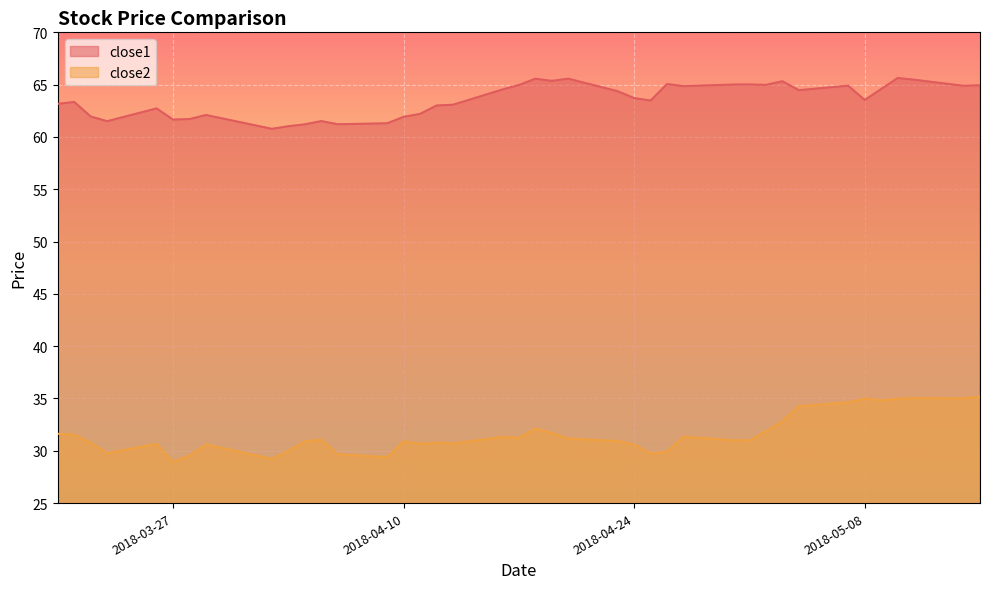

At which category does close2 reach its first local valley?

2018-03-23